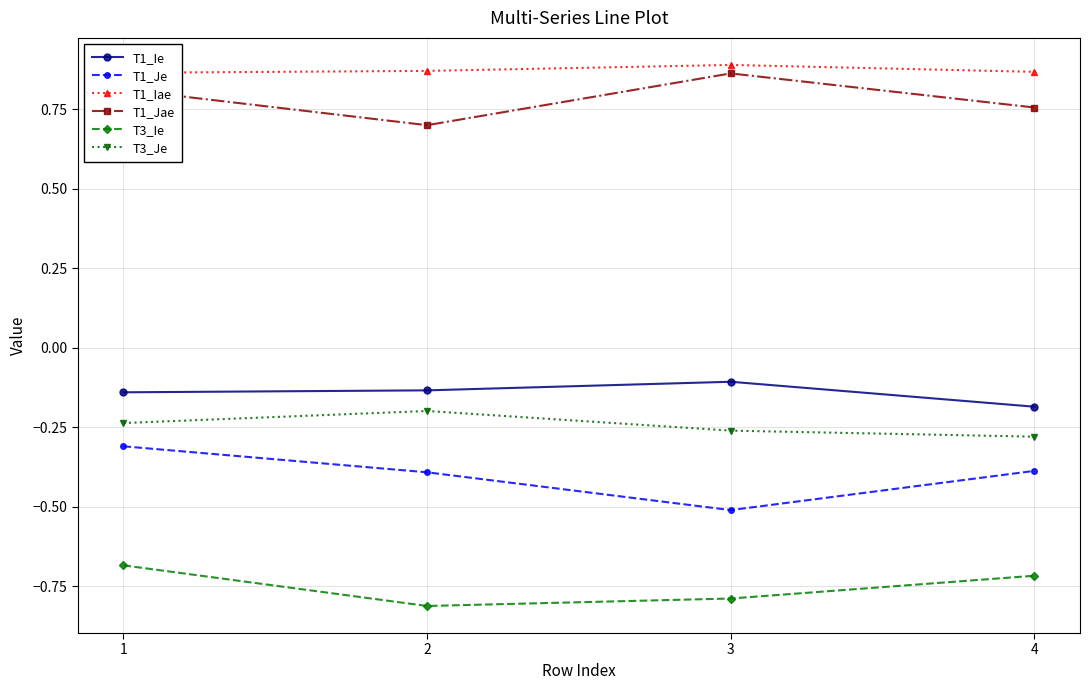

What is the value of the T1_Je point at the 4th from the left?

-0.4